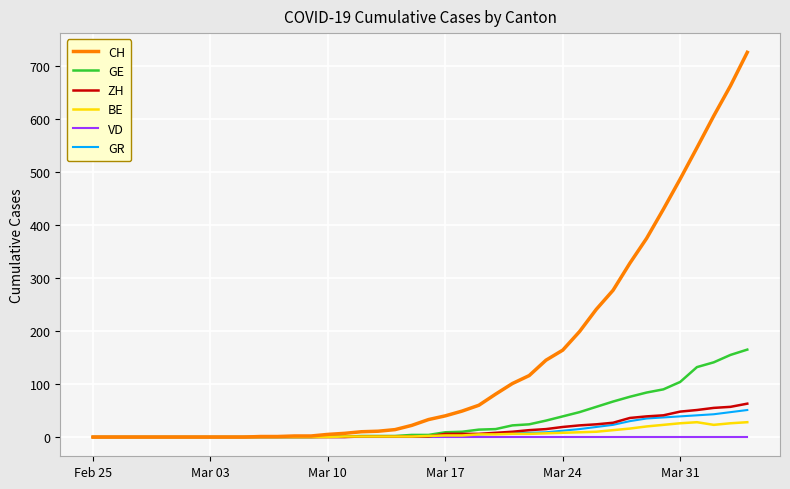

Which series has the largest total across all categories?

CH